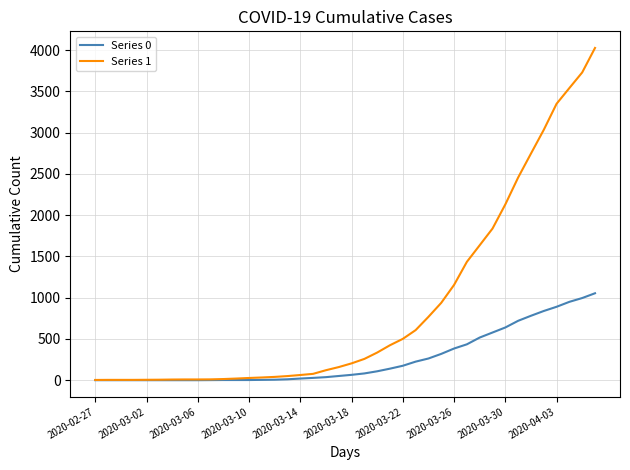

Which series has the widest spread of values?

Series 1